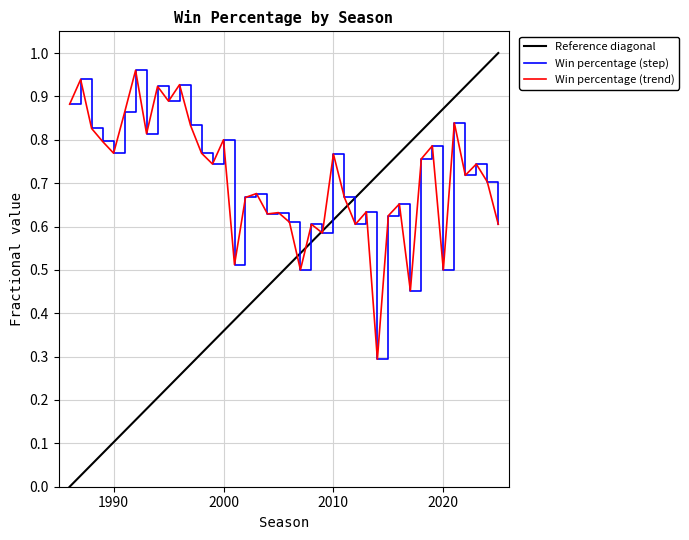

Reading right to left, what are all the values shown in this chart?

1986=0.9	1987=0.9	1988=0.8	1989=0.8	1990=0.8	1991=0.9	1992=1.0	1993=0.8	1994=0.9	1995=0.9	1996=0.9	1997=0.8	1998=0.8	1999=0.7	2000=0.8	2001=0.5	2002=0.7	2003=0.7	2004=0.6	2005=0.6	2006=0.6	2007=0.5	2008=0.6	2009=0.6	2010=0.8	2011=0.7	2012=0.6	2013=0.6	2014=0.3	2015=0.6	2016=0.7	2017=0.5	2018=0.8	2019=0.8	2020=0.5	2021=0.8	2022=0.7	2023=0.7	2024=0.7	2025=0.6